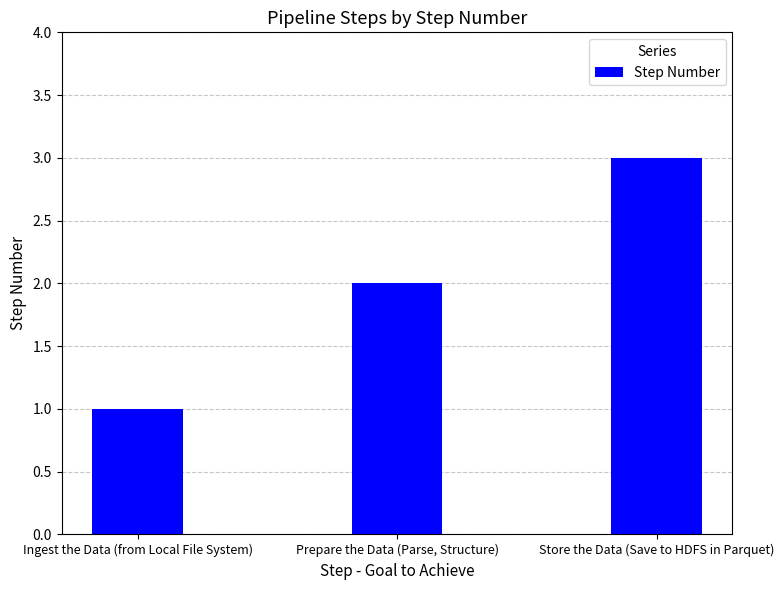

What is the average value?

2